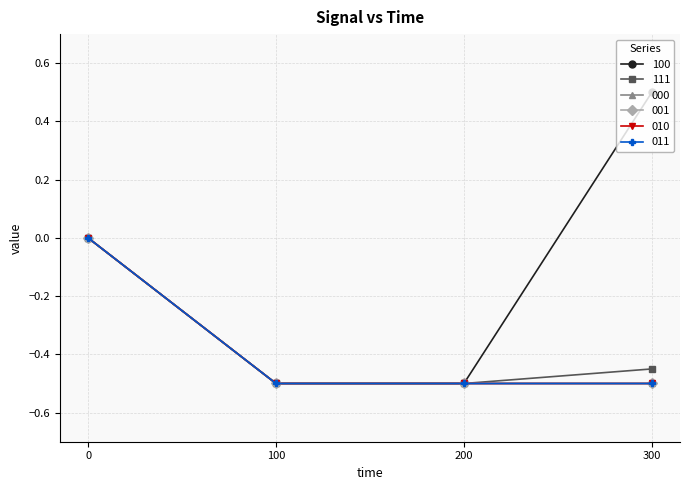

At 200, list the series in order from largest to smallest.

100, 111, 000, 001, 010, 011